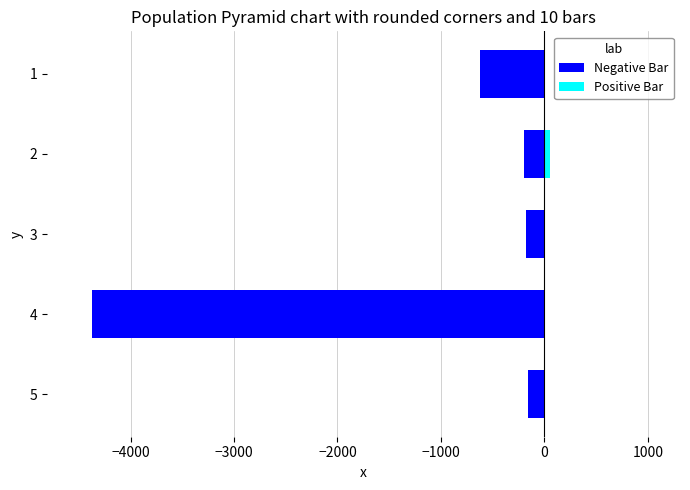

How many data points in Negative Bar are above -198?

2